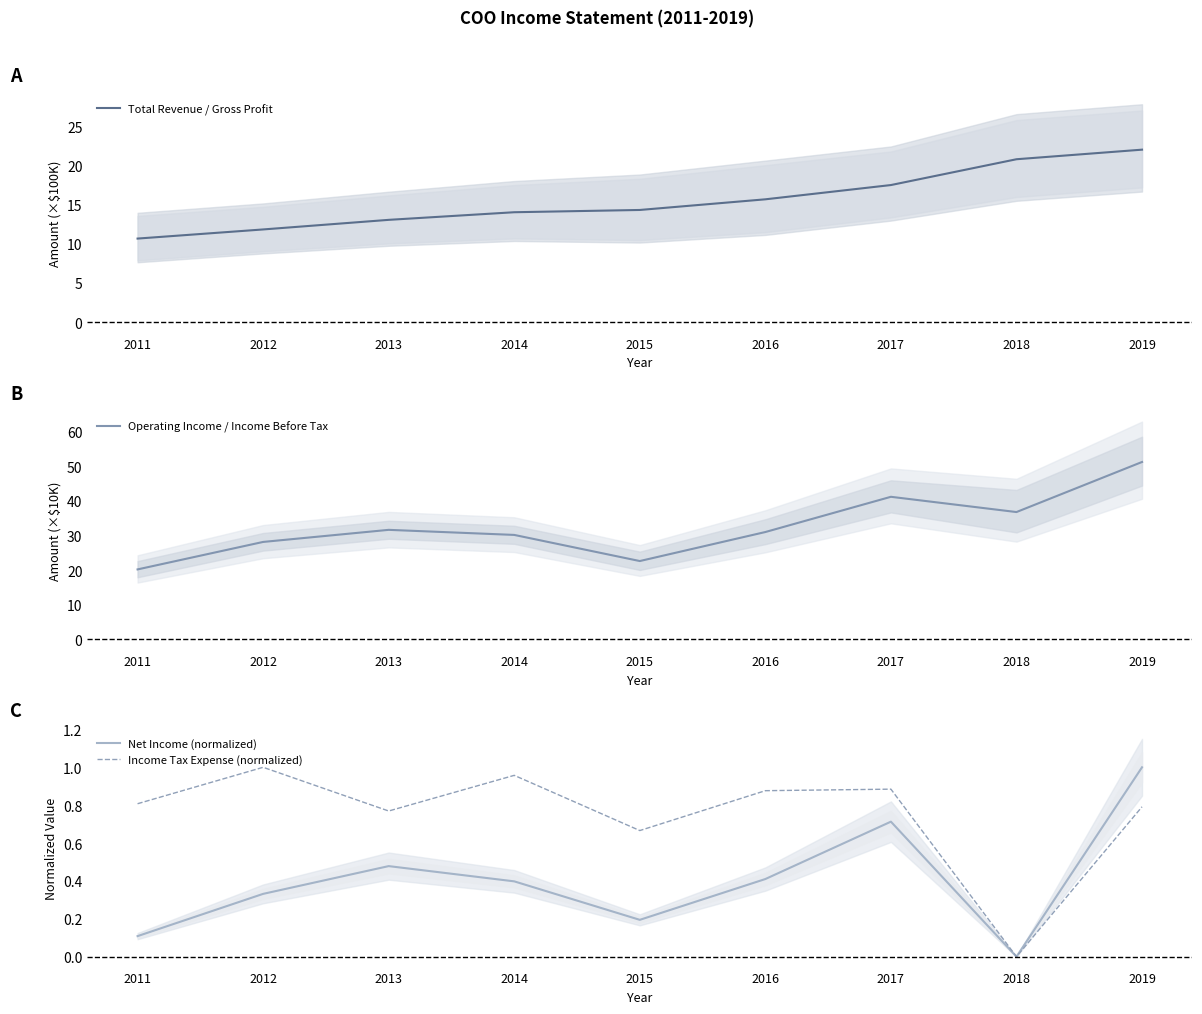

What is the spread (max minus min) of values at 2014?

29.8